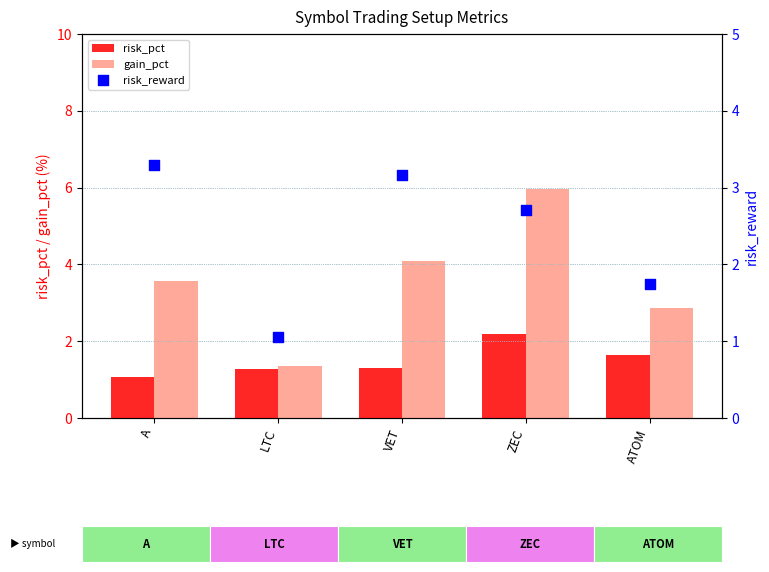

What are all the series names shown in the legend?

risk_pct, gain_pct, risk_reward